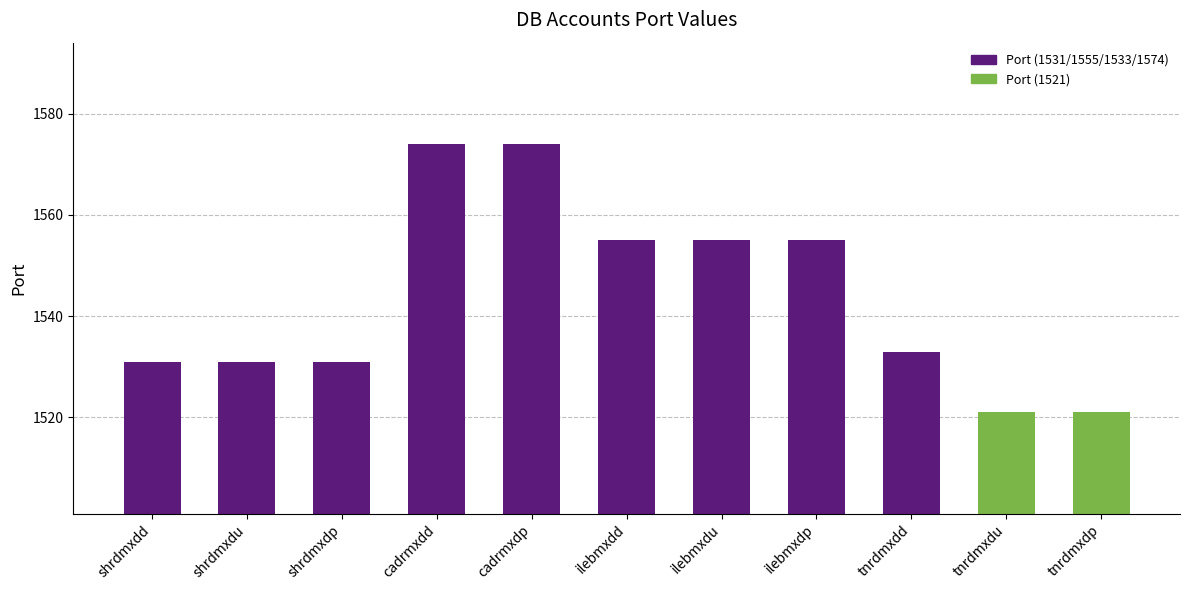

Is it true that the value at tnrdmxdu is 1521?

True